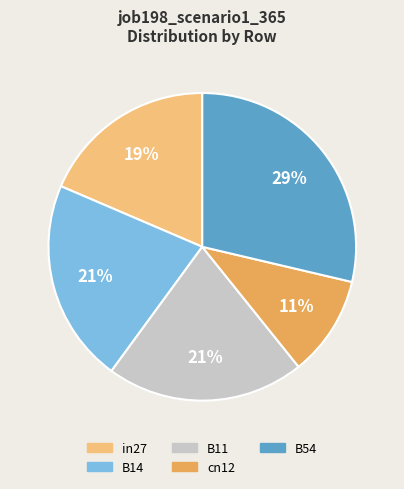

True or false: B11 accounts for 8% of the total.

False